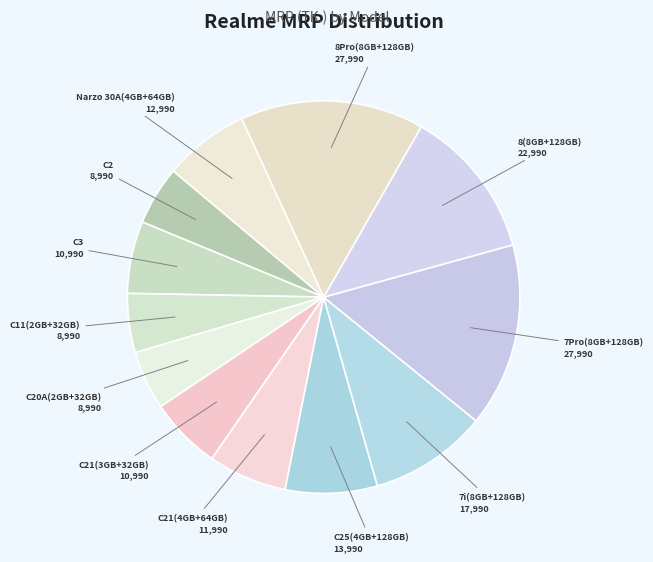

How many slices are in this pie chart?

12